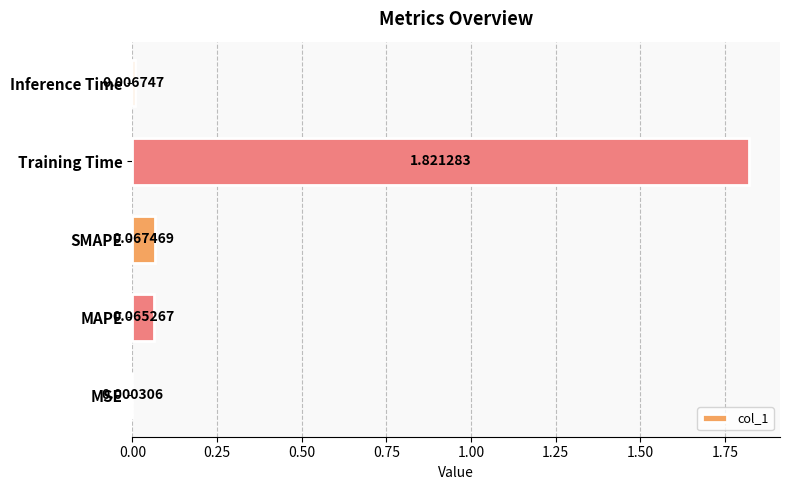

At which category does the chart reach its peak across all series?

Training Time